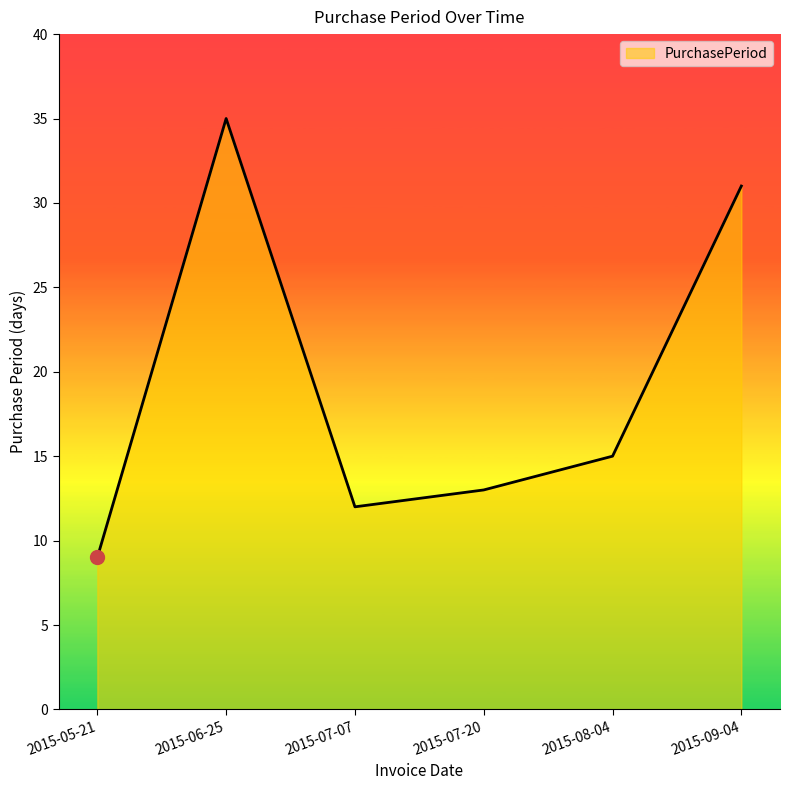

How many interior local peaks (higher than both neighbors) does the data have?

1